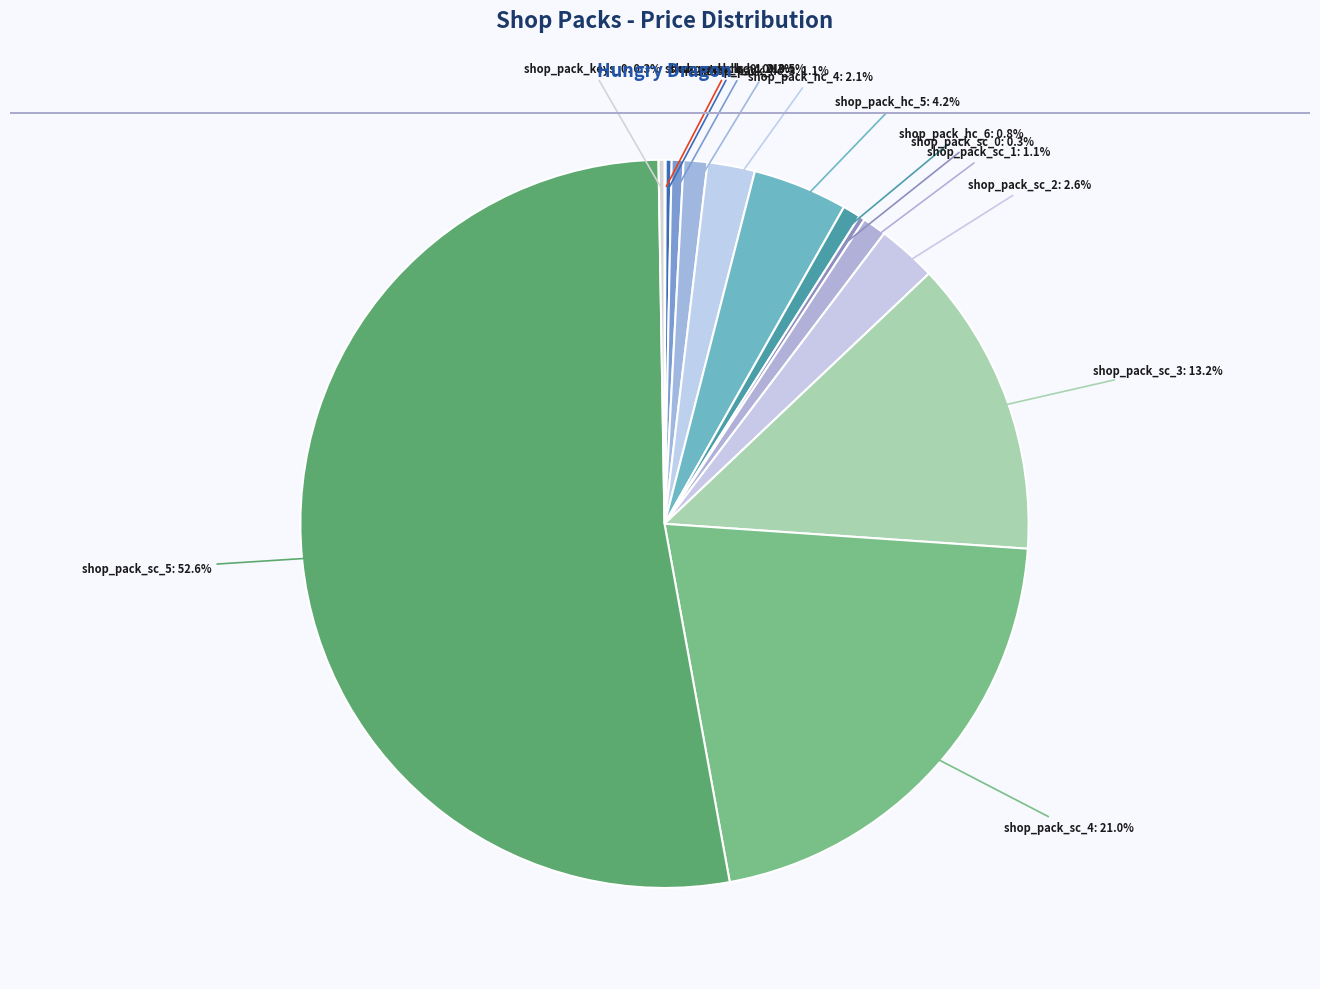

Which category has the biggest portion of the pie?

shop_pack_sc_5